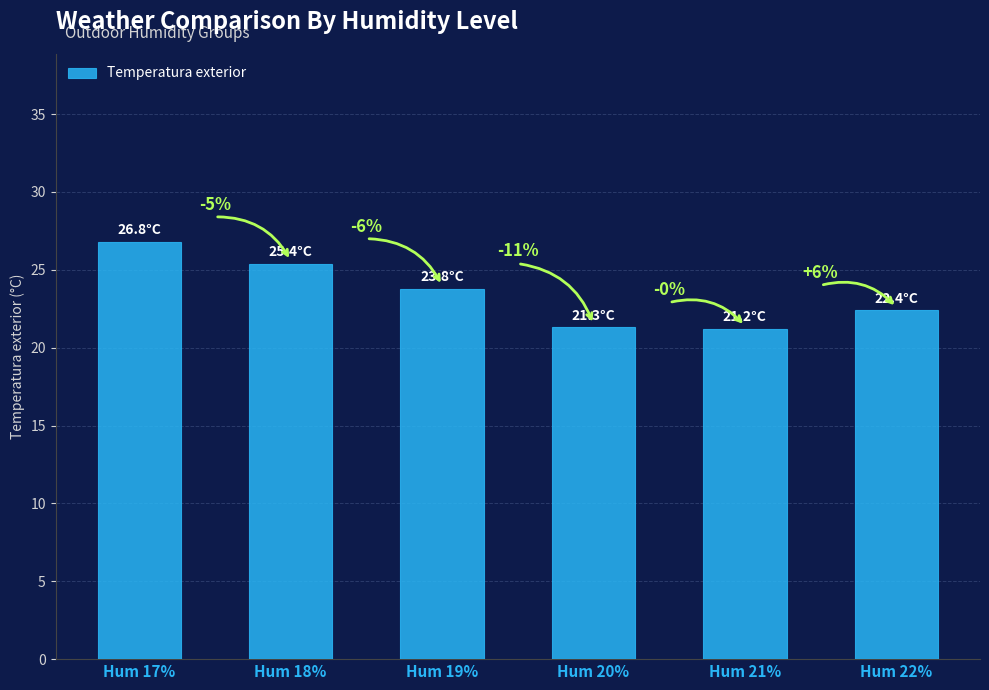

What is the maximum value shown in the chart?

26.8